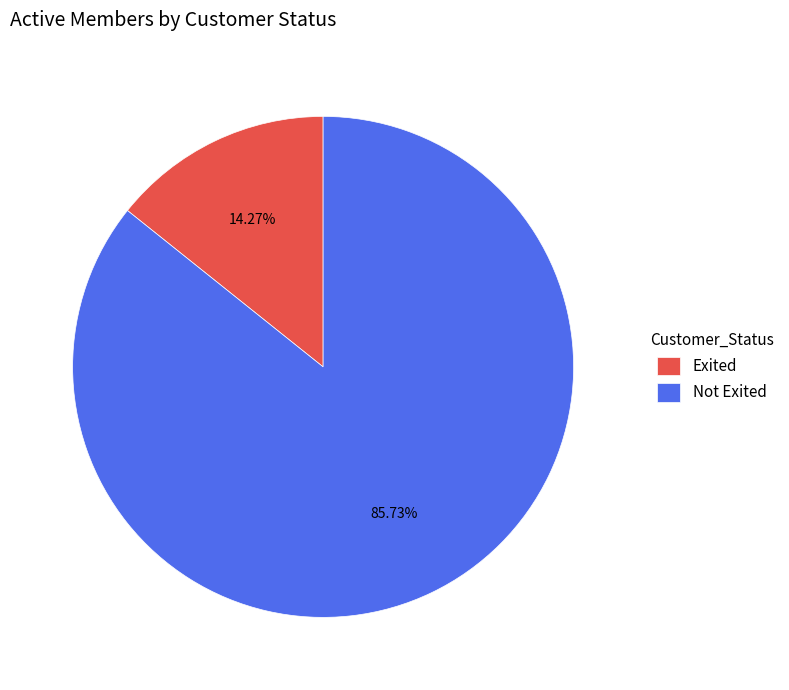

Which category has the biggest portion of the pie?

Not Exited